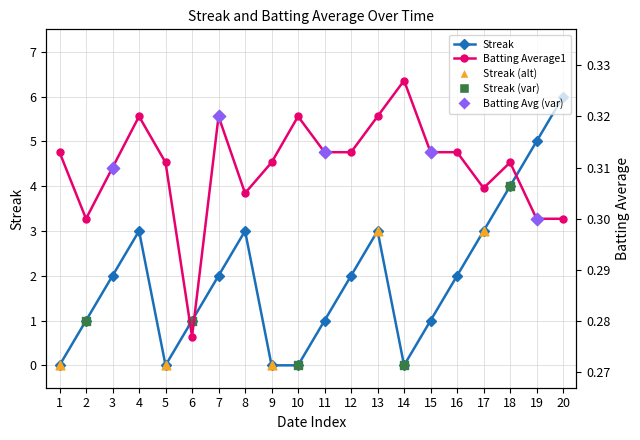

At how many categories does at least one series exceed 2?

7